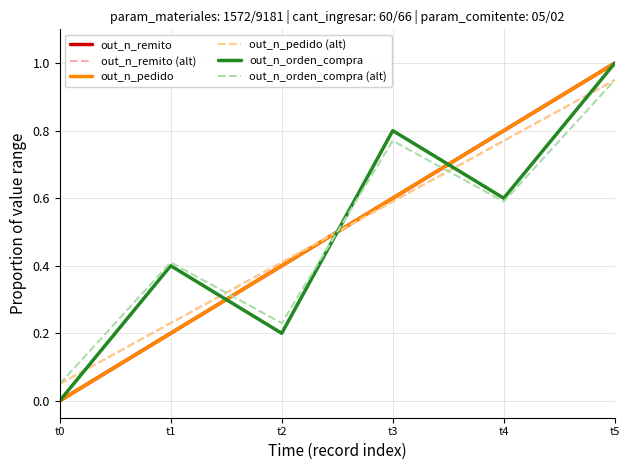

Is the value of out_n_remito (alt) at t3 greater than the value of out_n_orden_compra (alt) at t2?

Yes